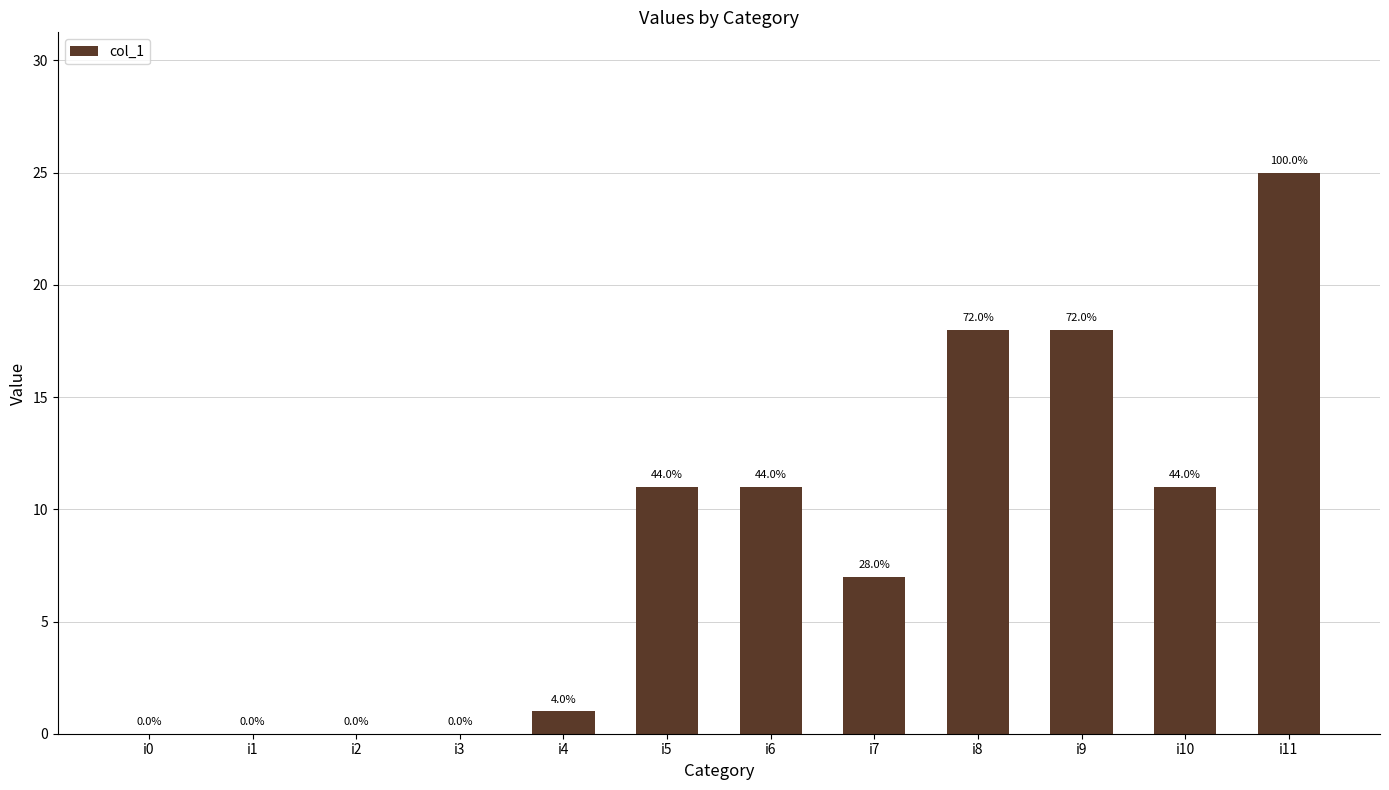

How many data points are less than 11?

6